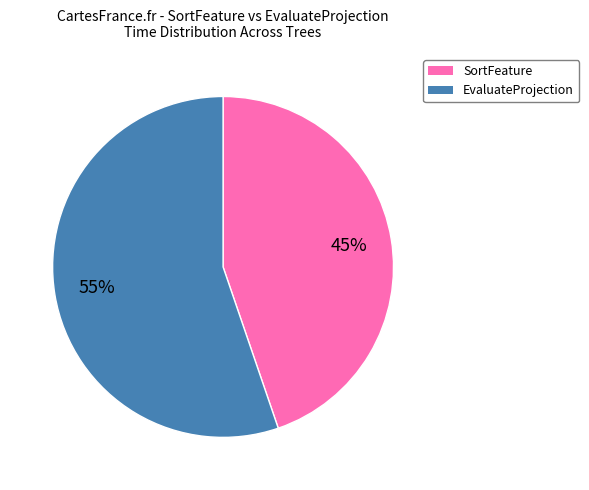

To the nearest percent, what is the difference between the largest and smallest slice percentages?

10%